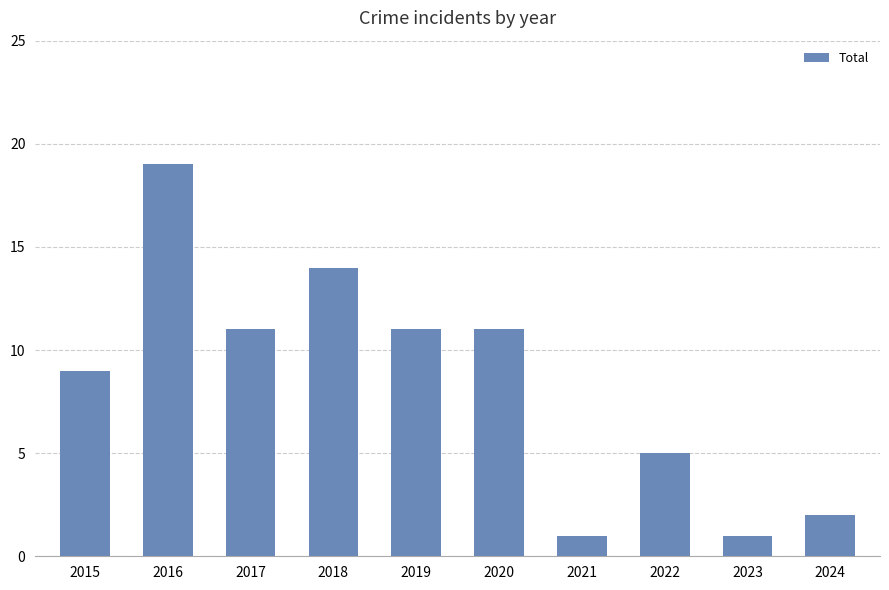

What is the sum of the values at 2016 and 2017?

30